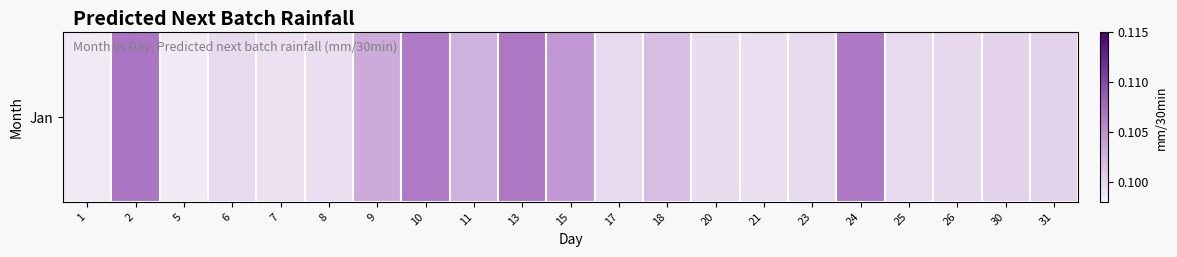

At which label is the value closest to 0?

1